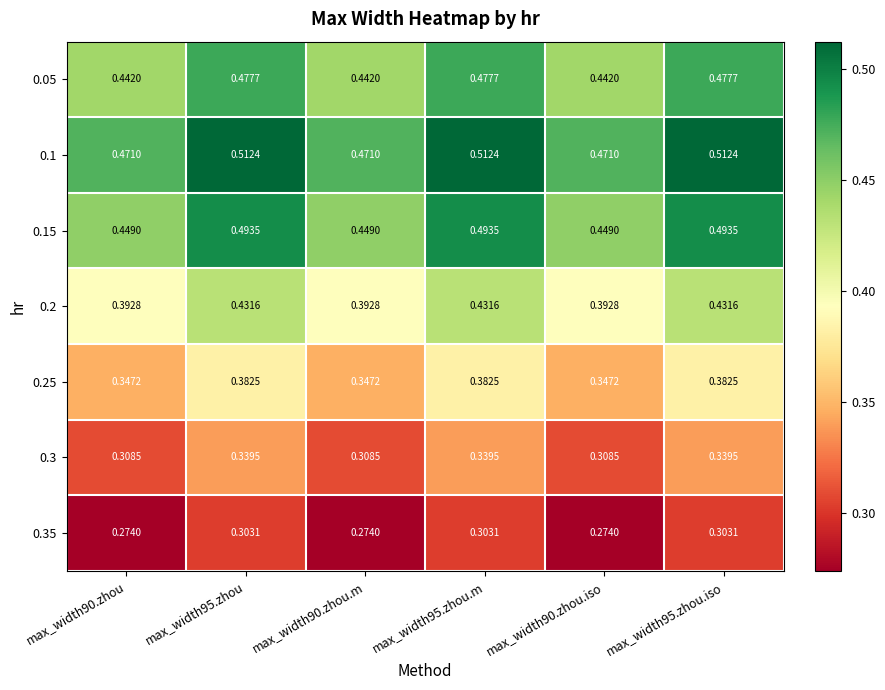

Is the value of 0.35 at max_width95.zhou greater than the value of 0.3 at max_width90.zhou.m?

No